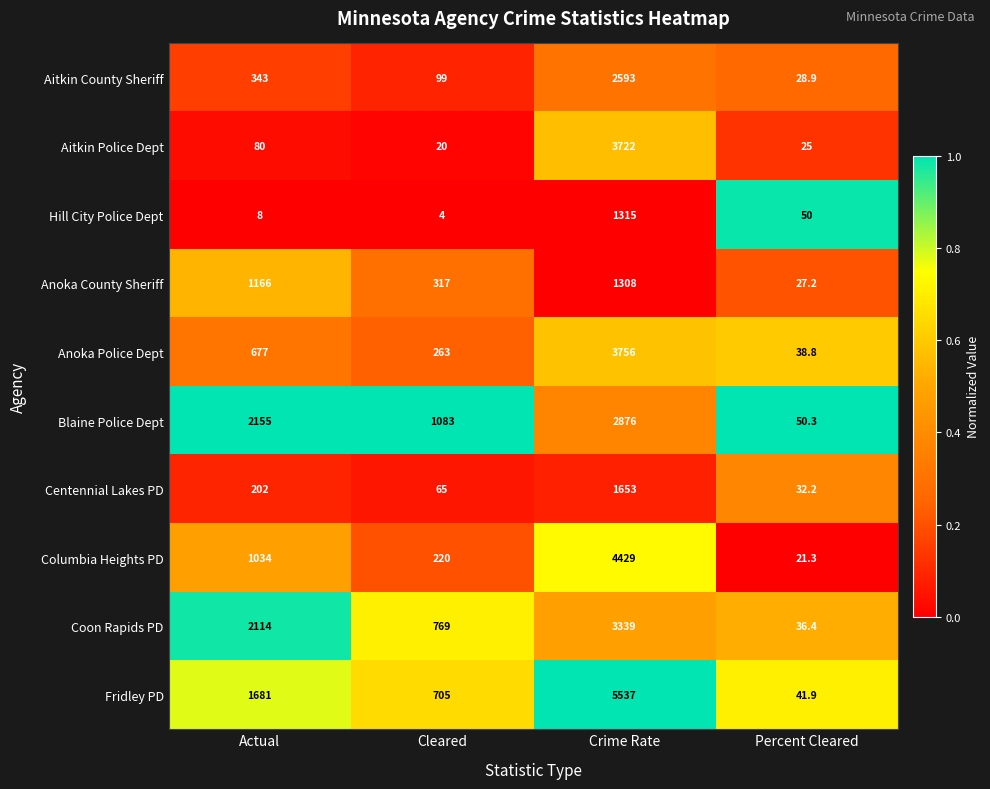

Count the number of data series in this chart.

10